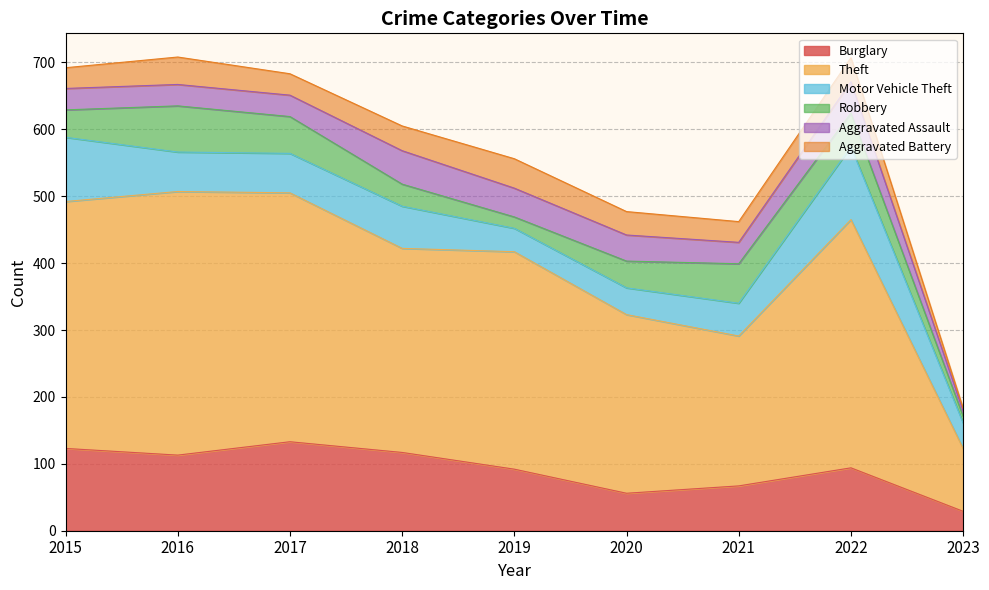

Which series has the largest range (max minus min)?

Theft